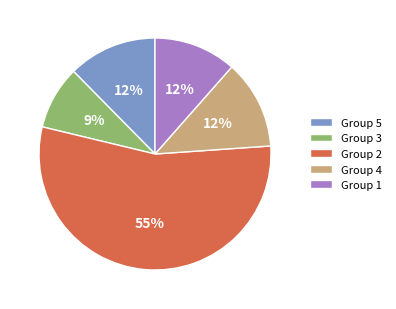

Which slice is the smallest?

Group 3